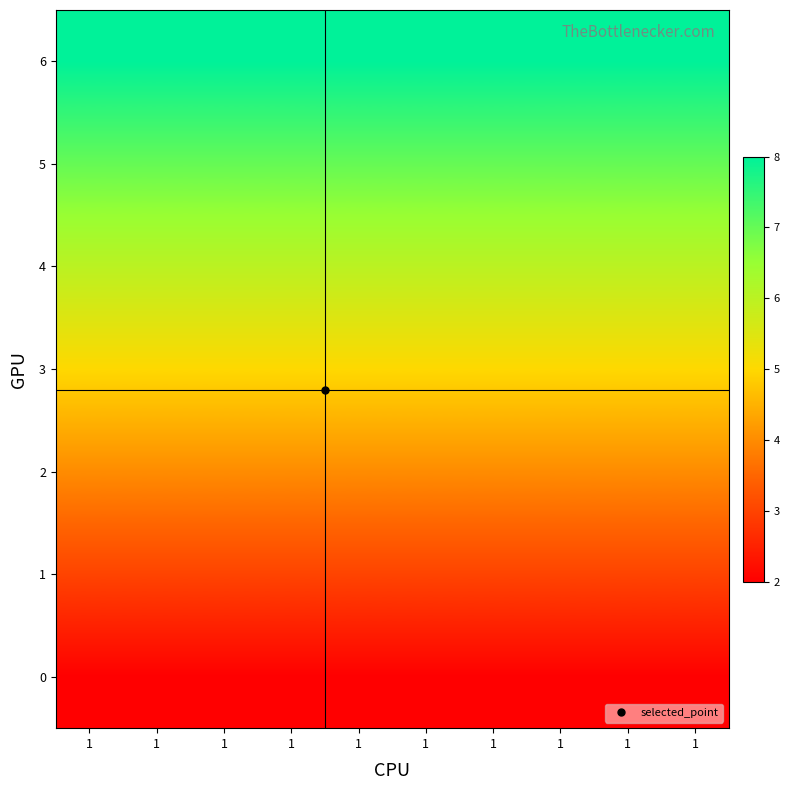

What is the greatest value displayed?

8